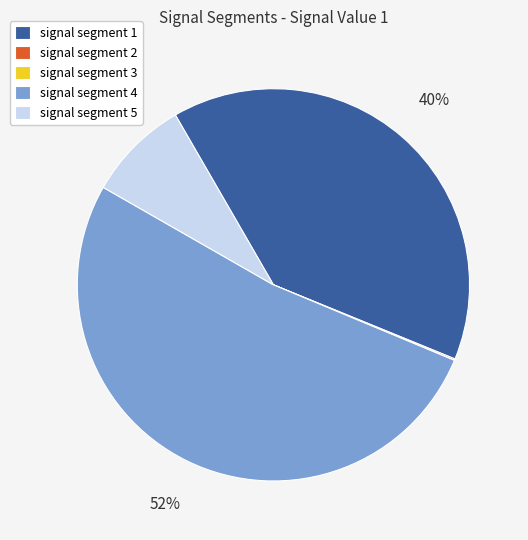

Which has a higher value, signal segment 1 or signal segment 5?

signal segment 1